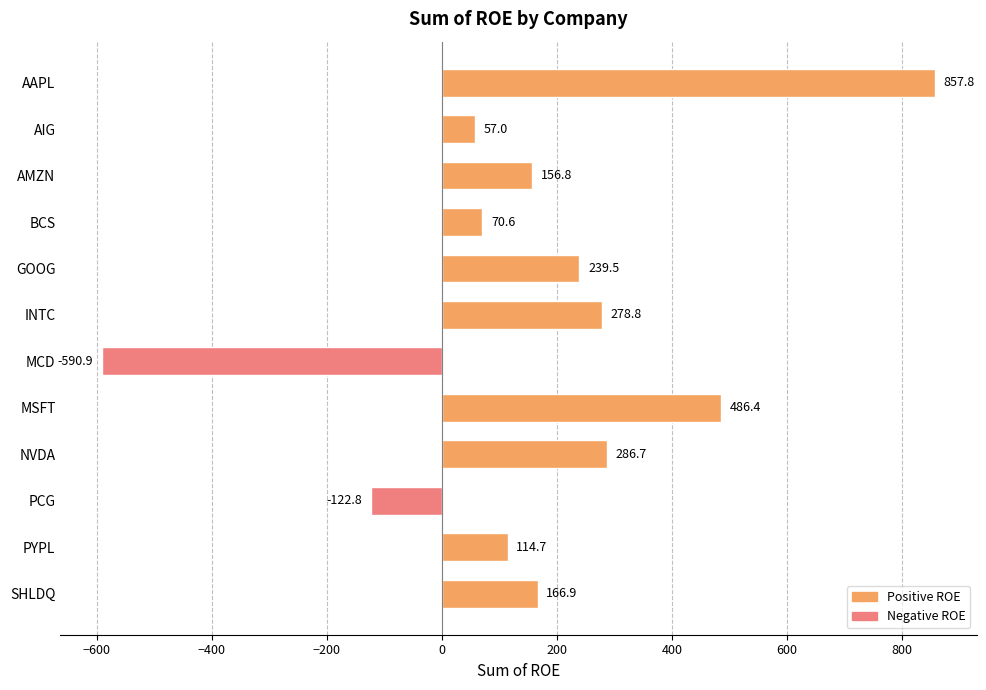

Are the bars horizontal?

Yes